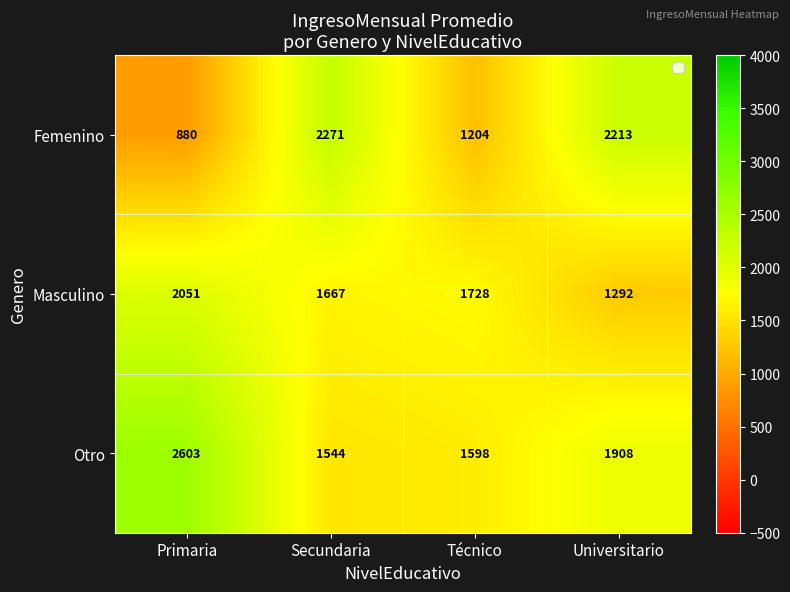

What is the sum of the Masculino values at Secundaria and Técnico?

3395